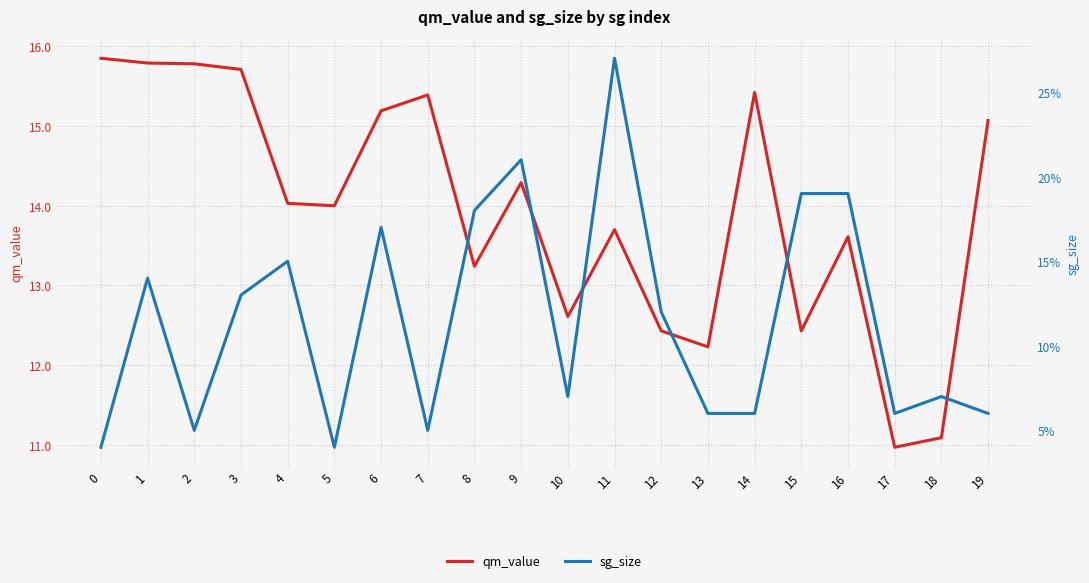

What is the value of the qm_value point at the 1st from the left?

15.8